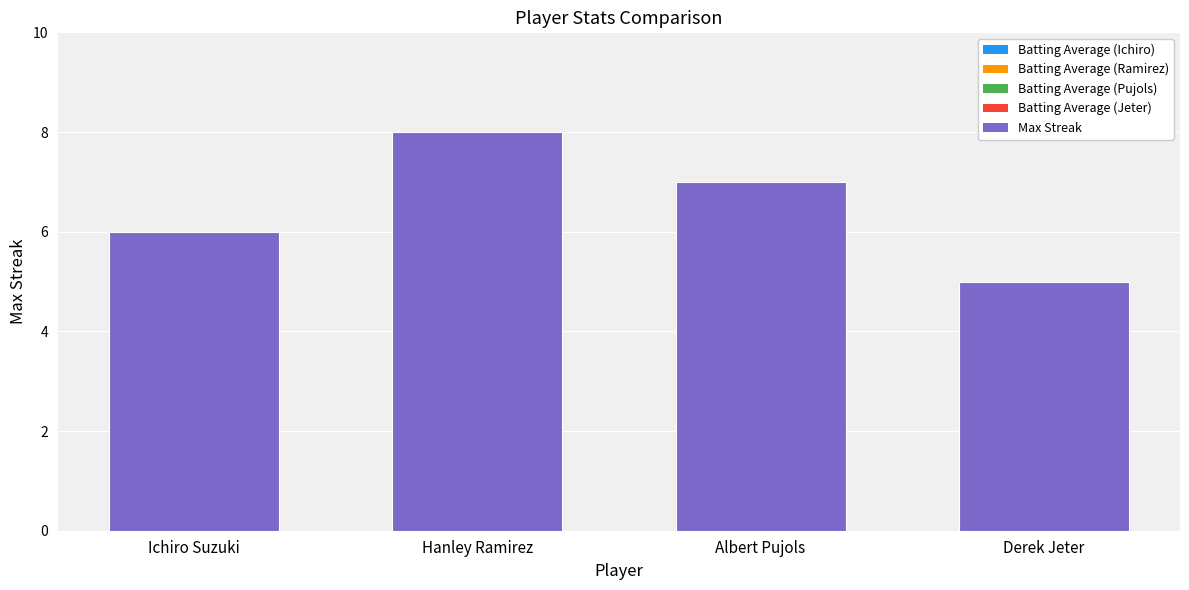

Approximately how many times larger is the value at Hanley Ramirez compared to Derek Jeter?

1.6